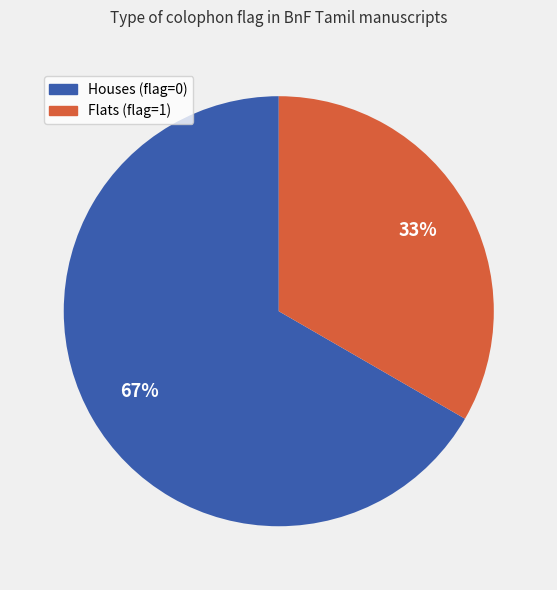

To the nearest percent, what is the average slice percentage?

50%